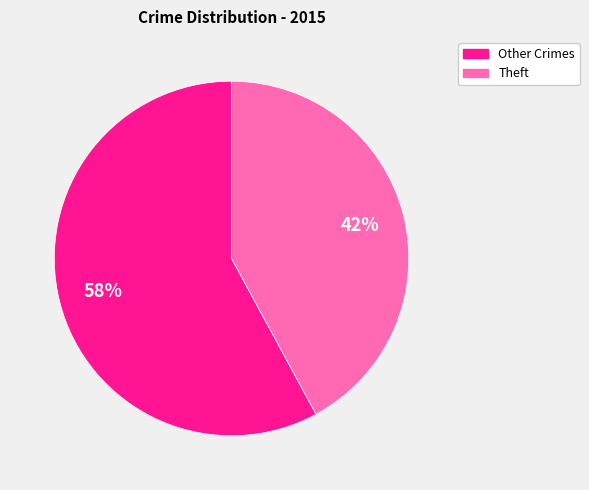

To the nearest percent, what is the difference between the largest and smallest slice percentages?

16%